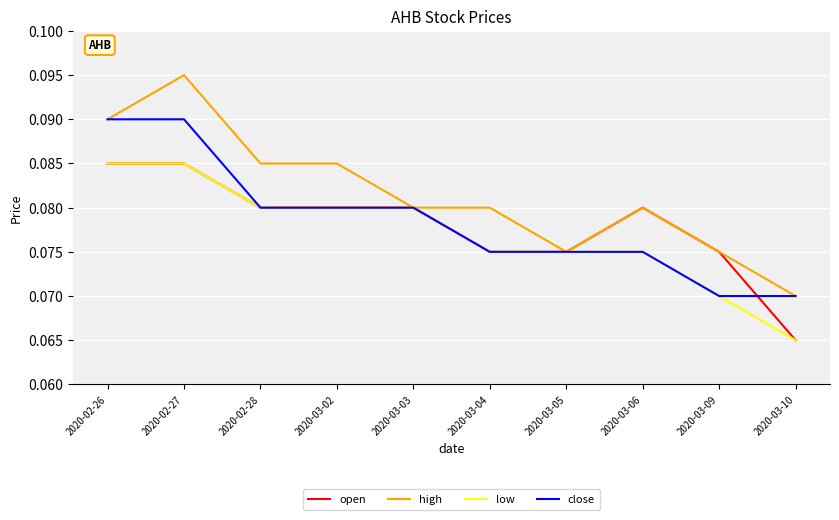

What position from the right is 2020-03-03?

6